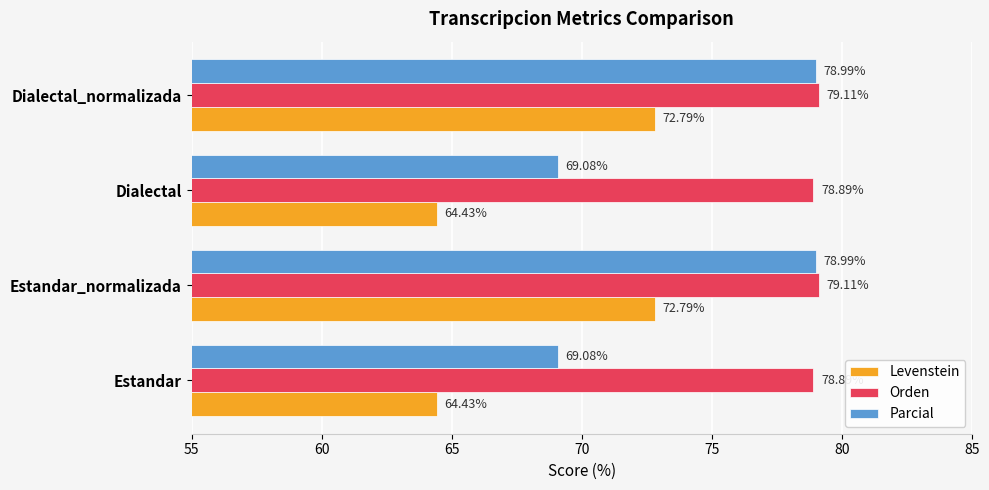

Rank the series at Estandar from highest to lowest value.

Orden, Parcial, Levenstein